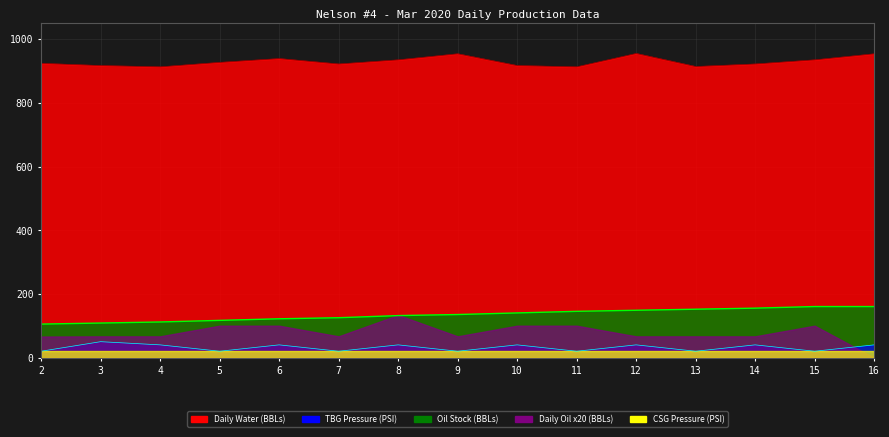

What is the difference between the maximum and minimum values in the TBG Pressure (PSI) series?

30.0